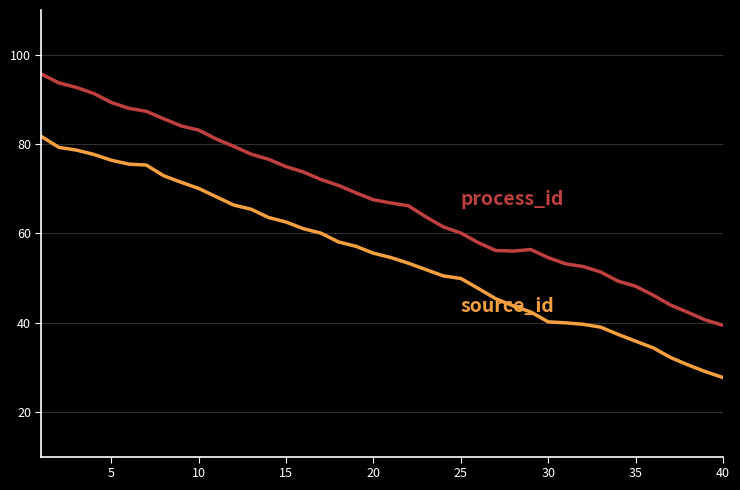

What is the maximum value shown in the chart?

95.7